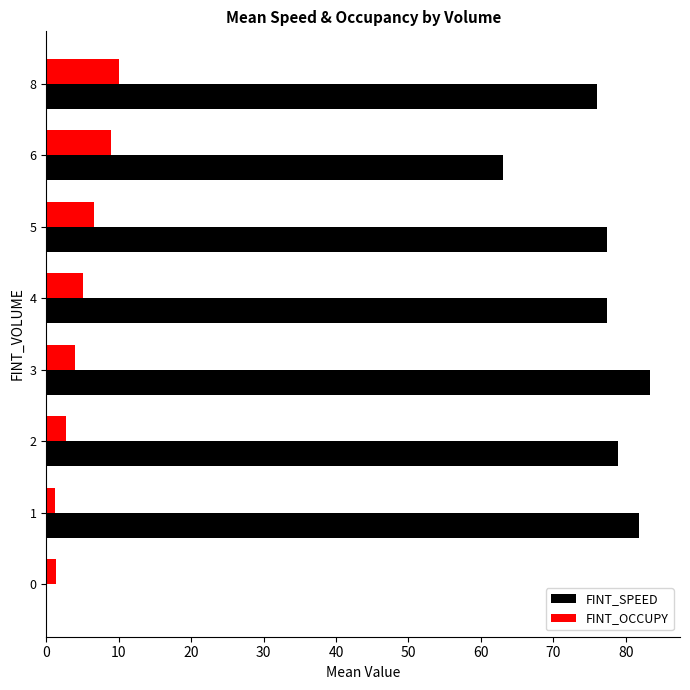

What is the sum of all FINT_OCCUPY values?

40.0